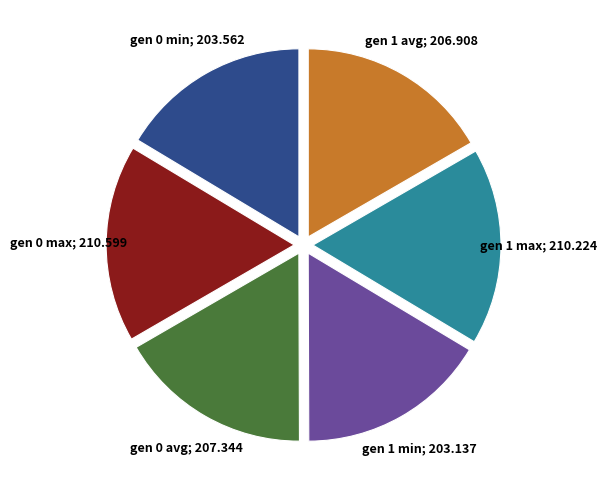

The gen 1 min slice represents 16% of the pie. True or false?

True